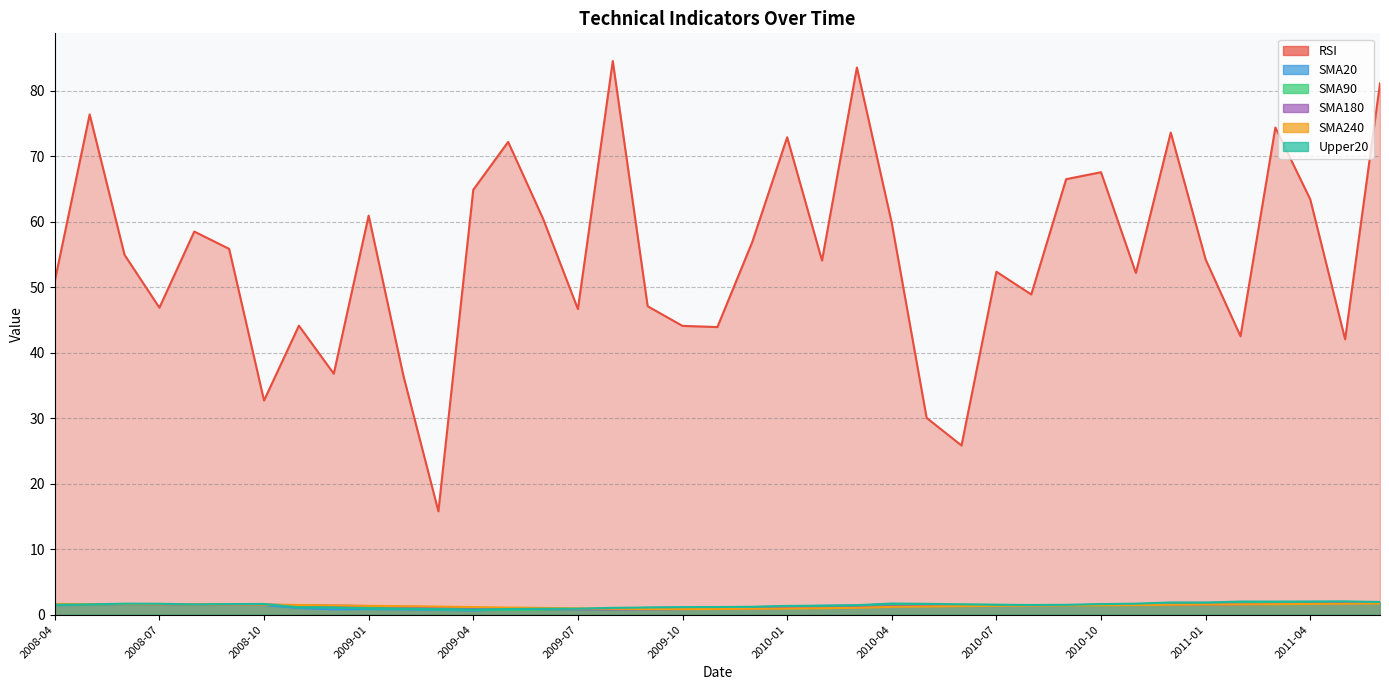

At which label is Upper20 closest to 1?

2009-08